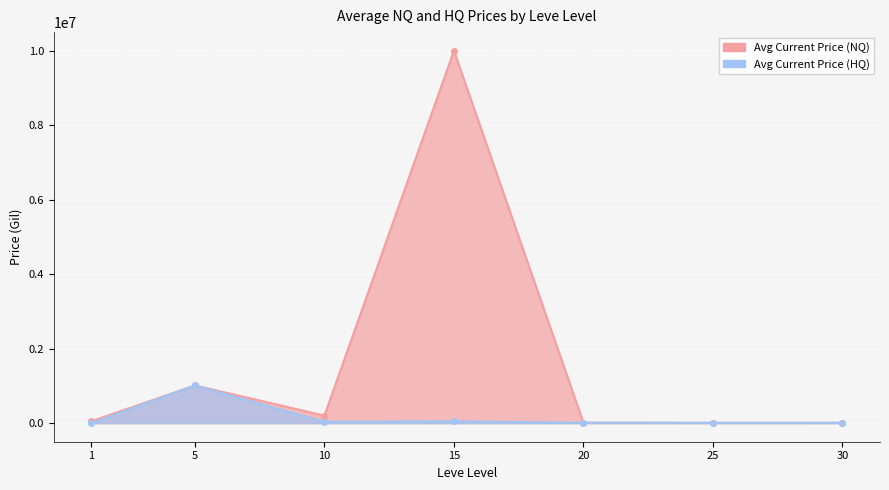

Is the value of Avg Current Price (NQ) at 10 greater than the value of Avg Current Price (HQ) at 20?

Yes